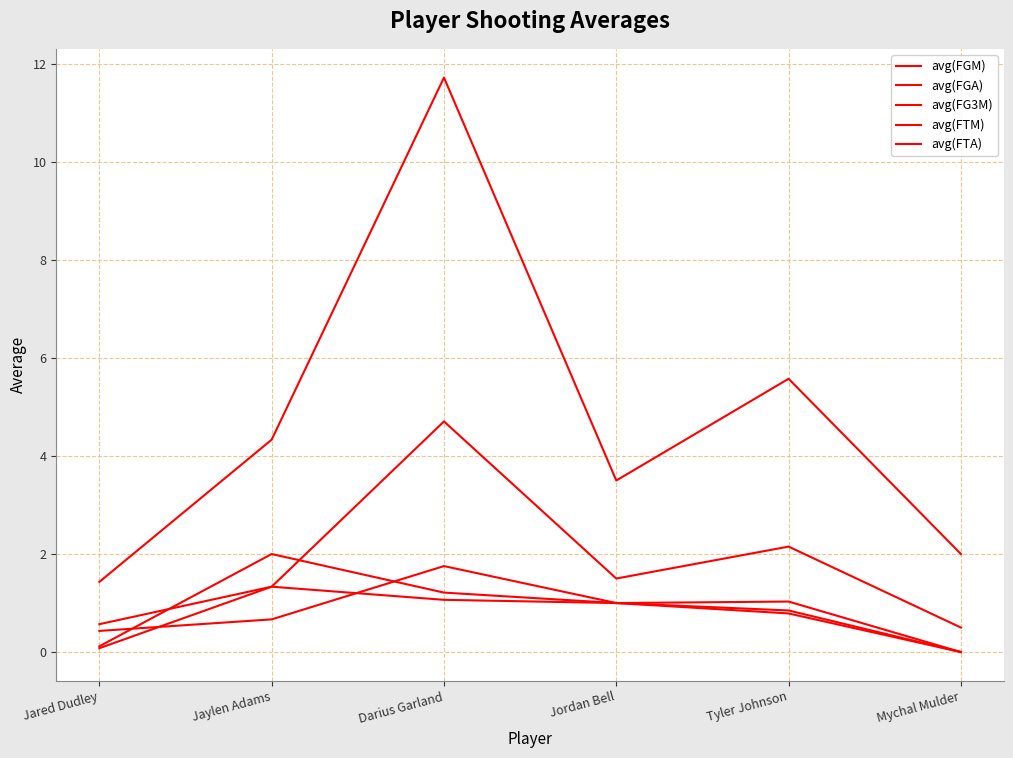

Is the value of avg(FTM) at Jordan Bell greater than the value of avg(FGA) at Darius Garland?

No